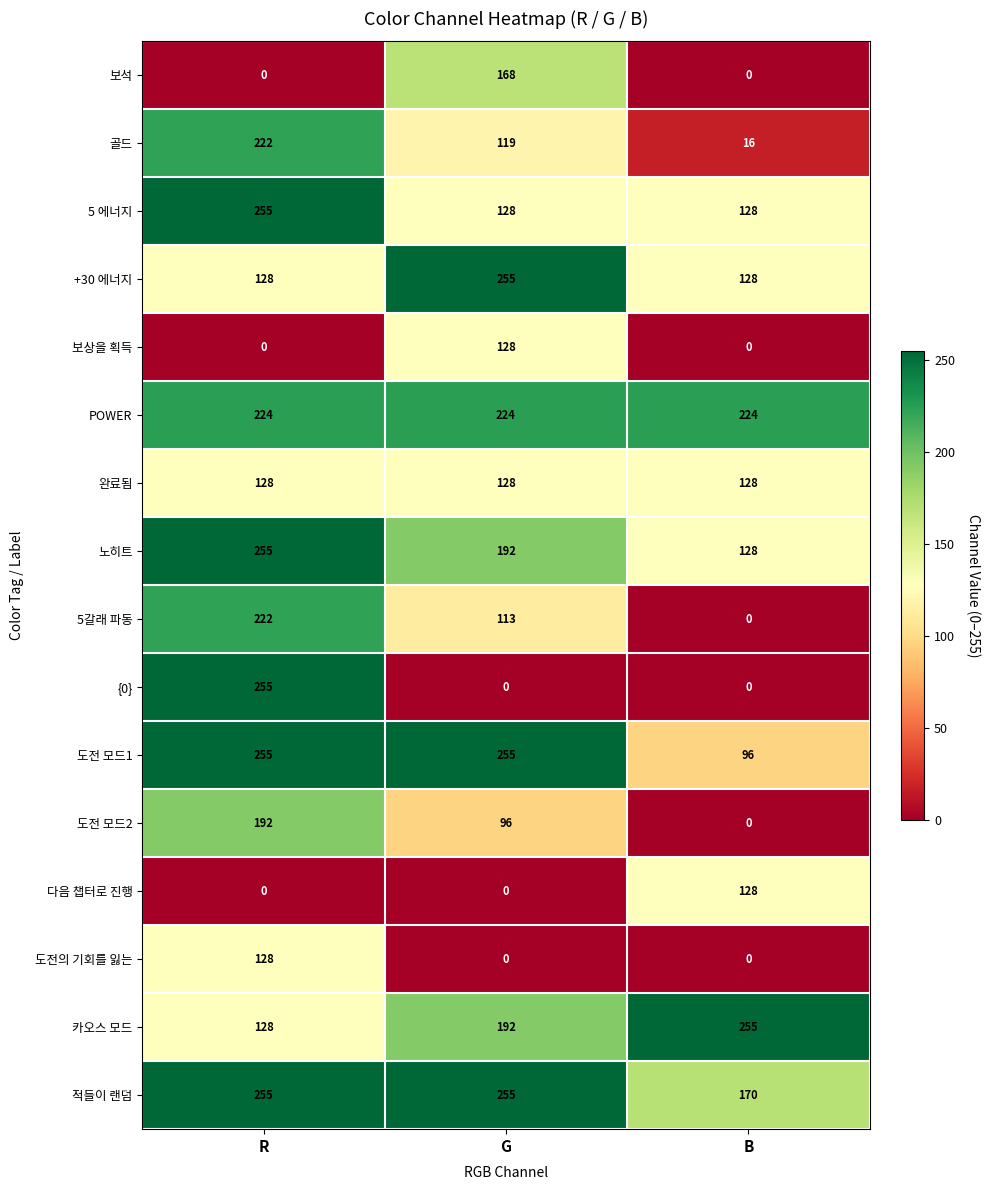

What is the sum of all 적들이 랜덤 values?

680